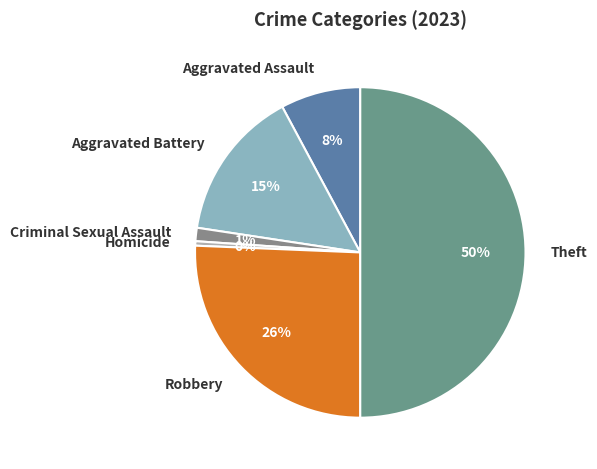

To the nearest percent, what is the difference between the Robbery and Aggravated Battery slice percentages?

11%